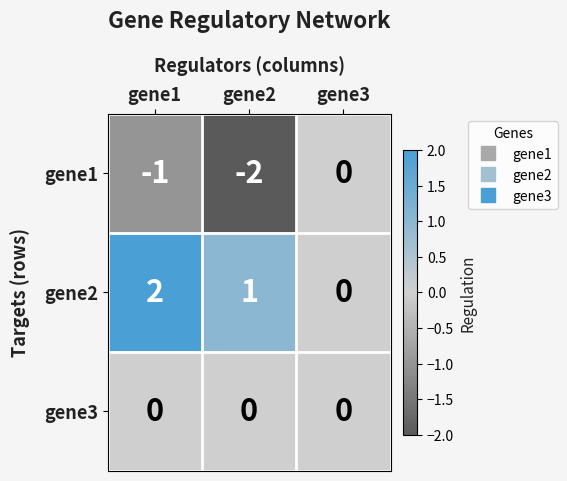

Reading left to right, transcribe all the data shown in this chart.

gene1: gene1=-1	gene2=-2	gene3=0
gene2: gene1=2	gene2=1	gene3=0
gene3: gene1=0	gene2=0	gene3=0